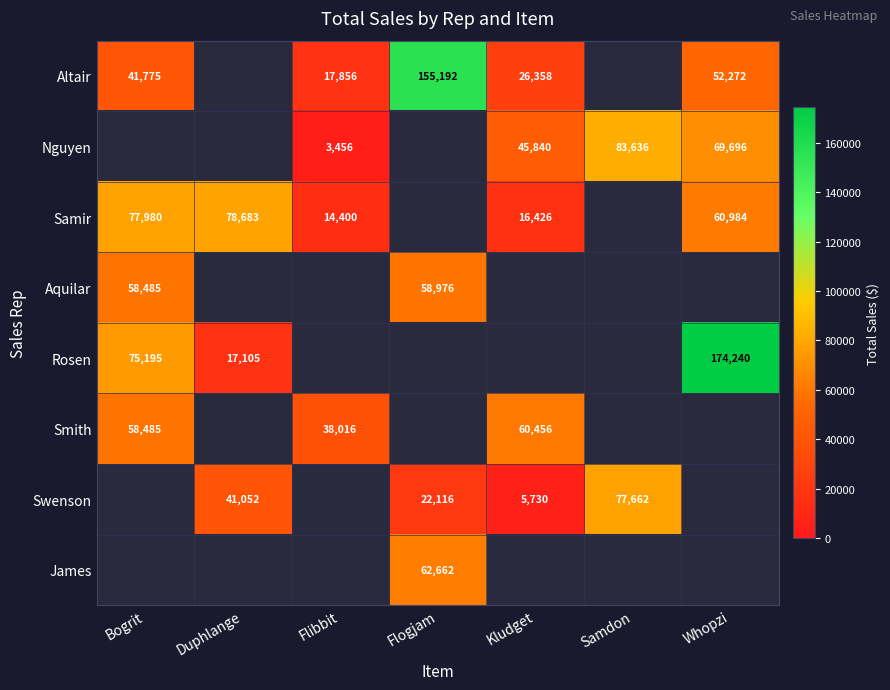

What is the highest value of the Rosen series?

174240.0